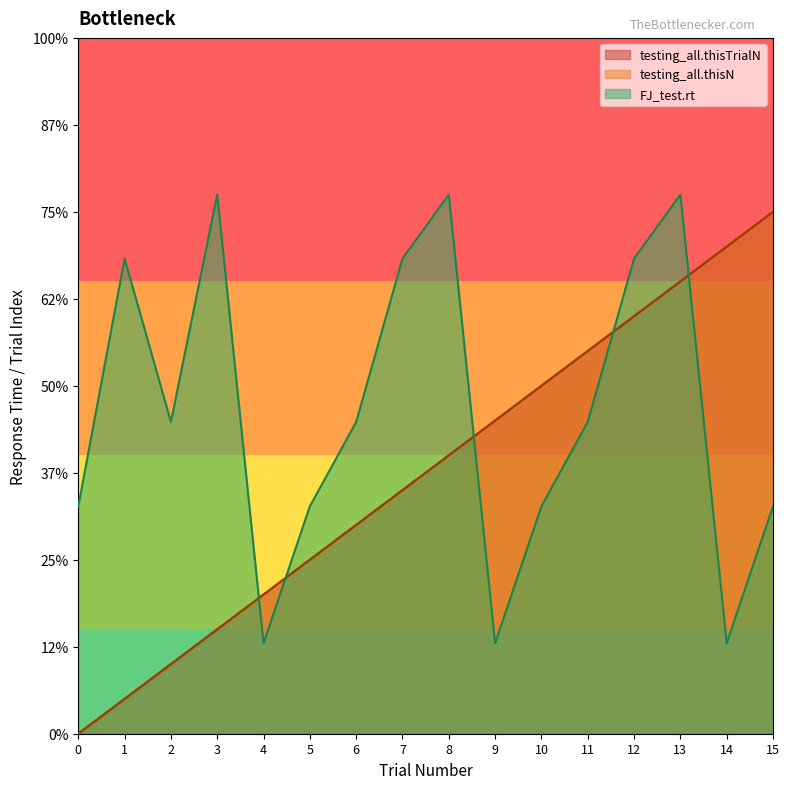

Rank the categories by testing_all.thisTrialN value from highest to lowest.

15, 14, 13, 12, 11, 10, 9, 8, 7, 6, 5, 4, 3, 2, 1, 0